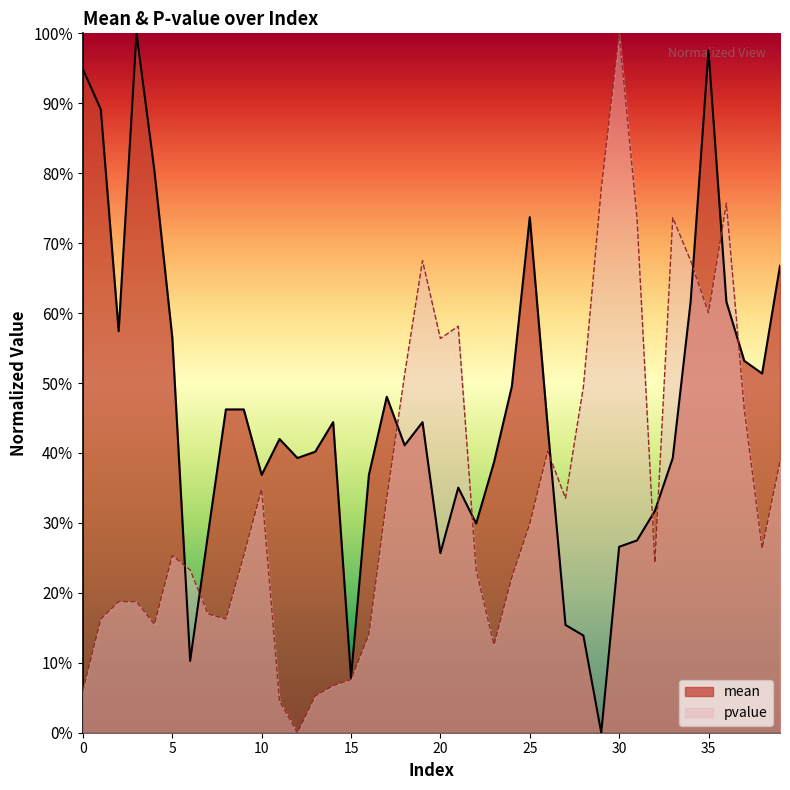

What is the spread (max minus min) of values at 25?

0.4